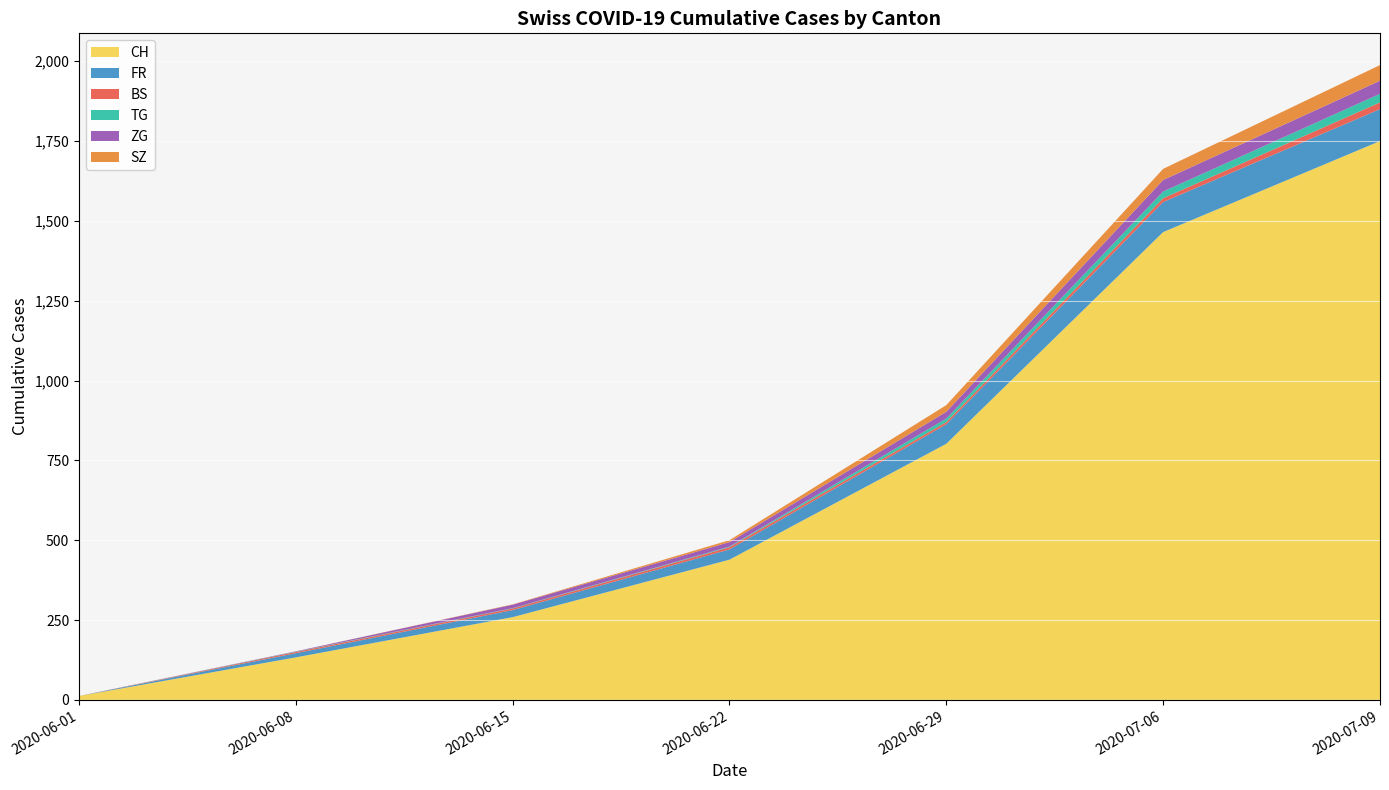

At which category is the sum across all series the highest?

2020-07-09